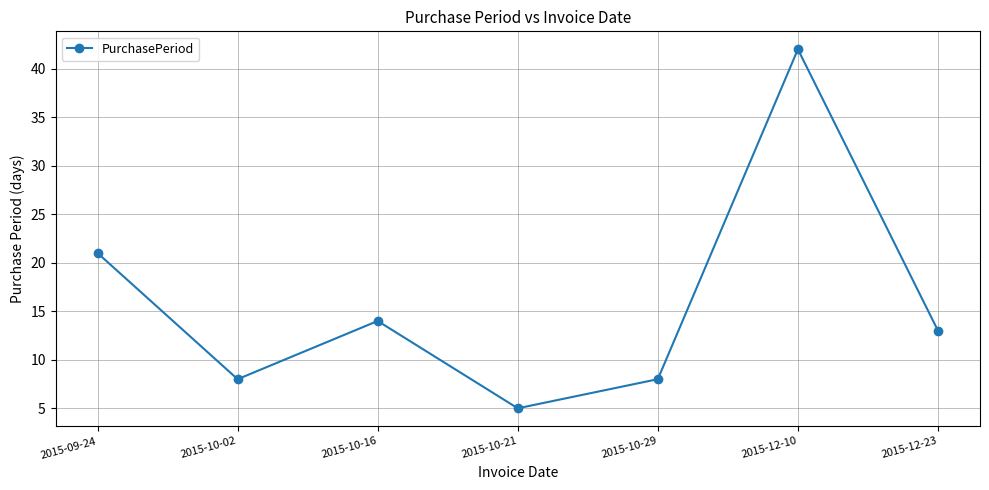

Approximately how many times larger is the value at 2015-10-02 compared to 2015-10-21?

1.6